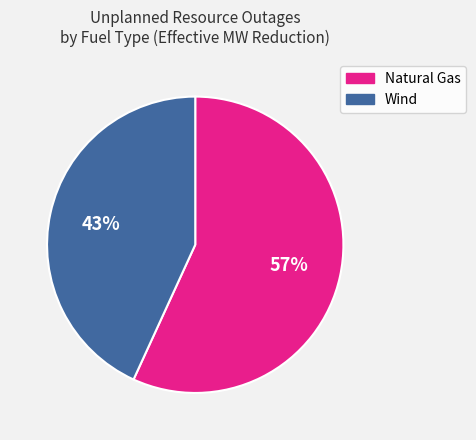

Is there any slice that represents more than half of the pie?

Yes